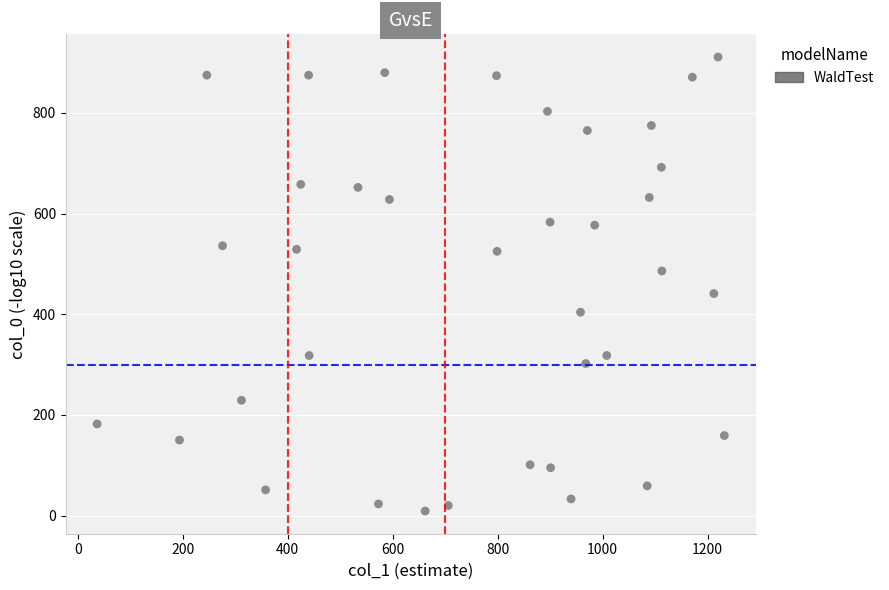

What is the range of X values (max minus min)?

1195